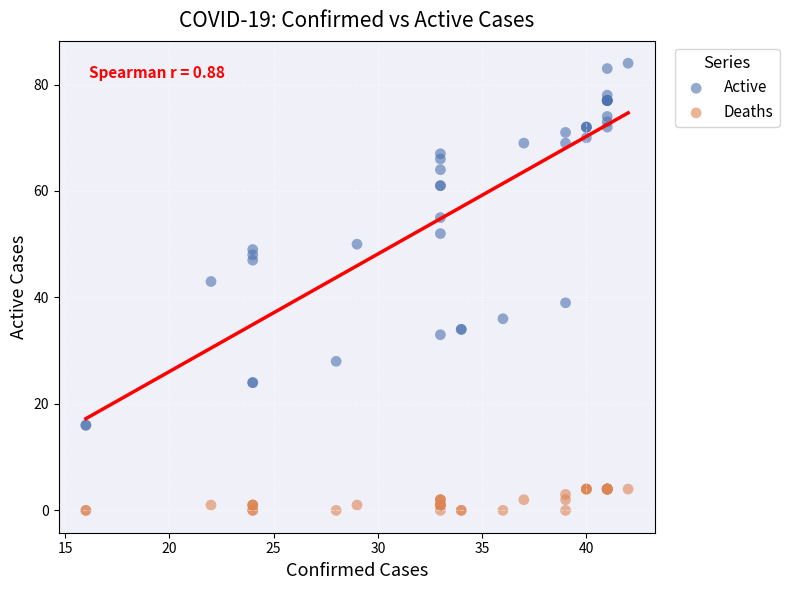

Which series contains the highest Y value?

Active